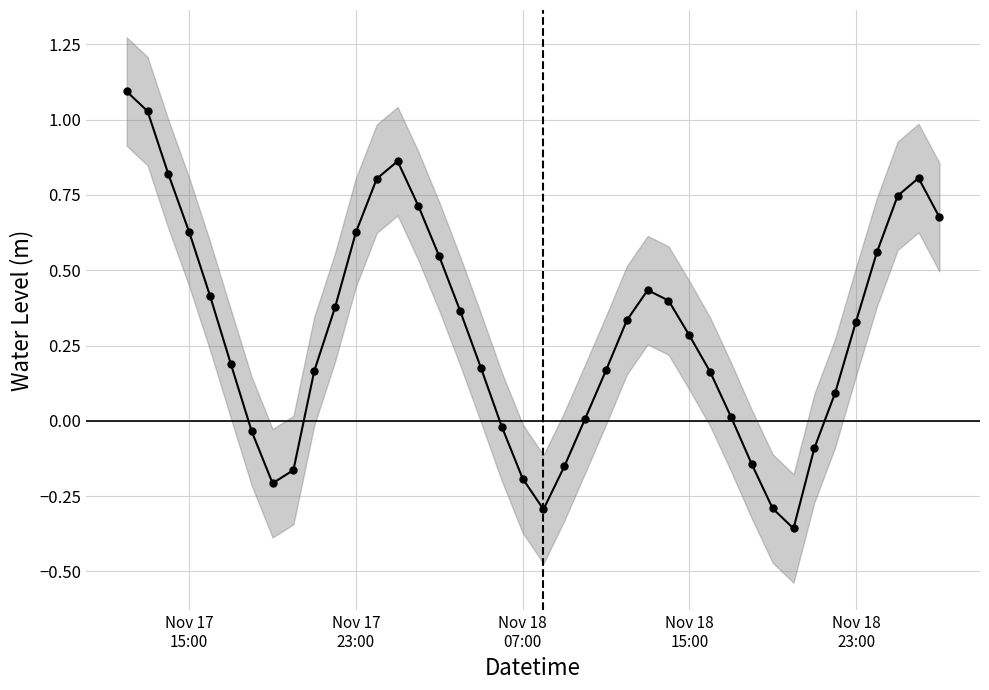

Reading left to right, extract all data points from this chart.

1.1	1.0	0.8	0.6	0.4	0.2	-0.0	-0.2	-0.2	0.2	0.4	0.6	0.8	0.9	0.7	0.5	0.4	0.2	-0.0	-0.2	-0.3	-0.2	0.0	0.2	0.3	0.4	0.4	0.3	0.2	0.0	-0.1	-0.3	-0.4	-0.1	0.1	0.3	0.6	0.7	0.8	0.7